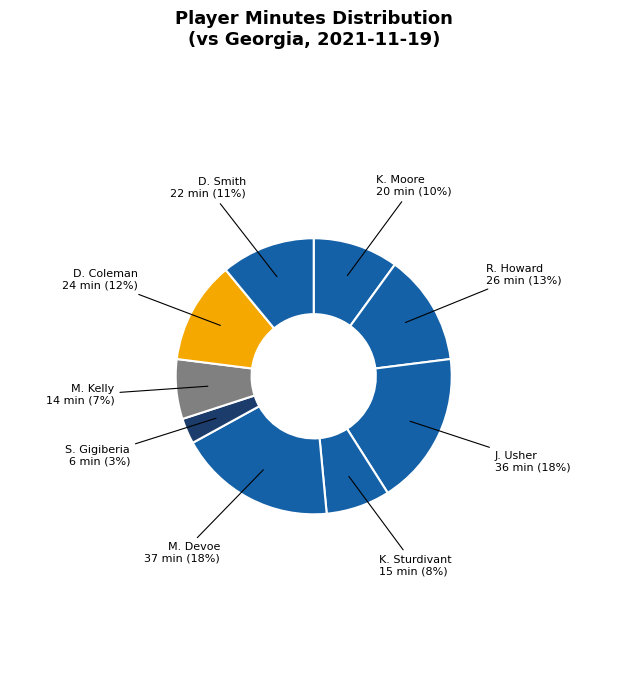

True or false: D. Smith accounts for 26% of the total.

False